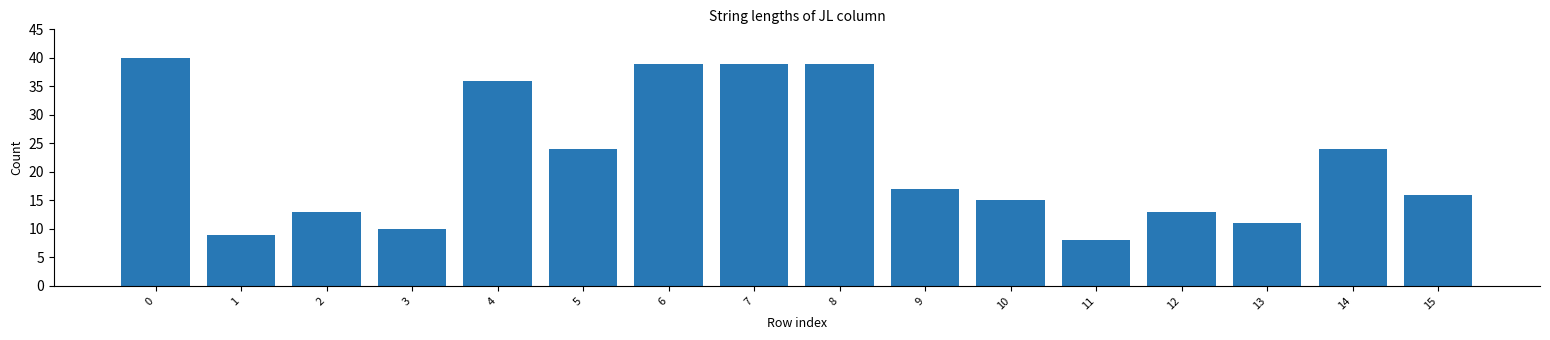

Does the chart contain any negative values?

No